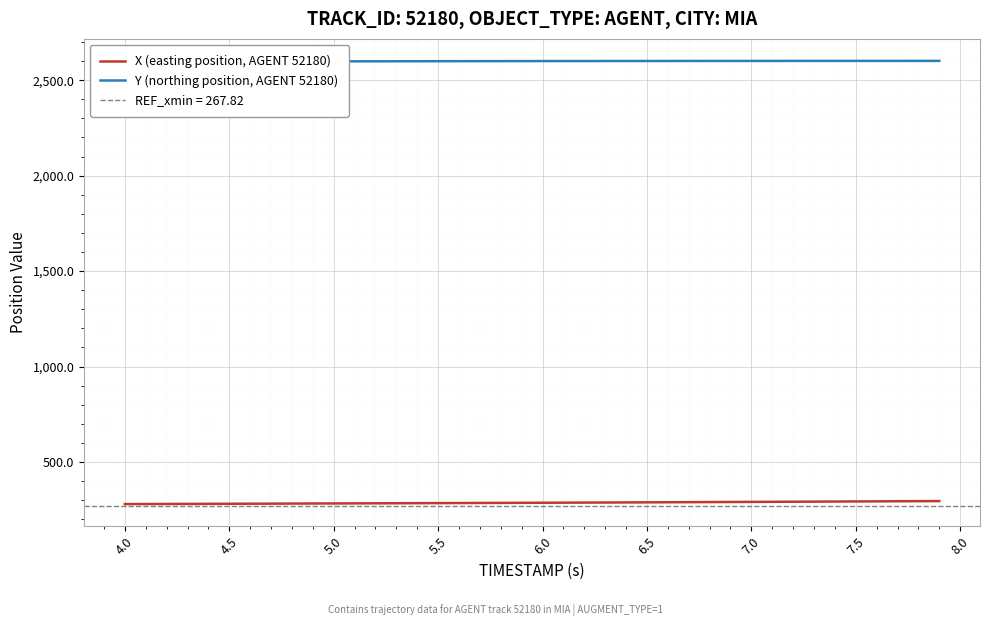

How many values in the Y (northing position, AGENT 52180) series exceed 2599?

26